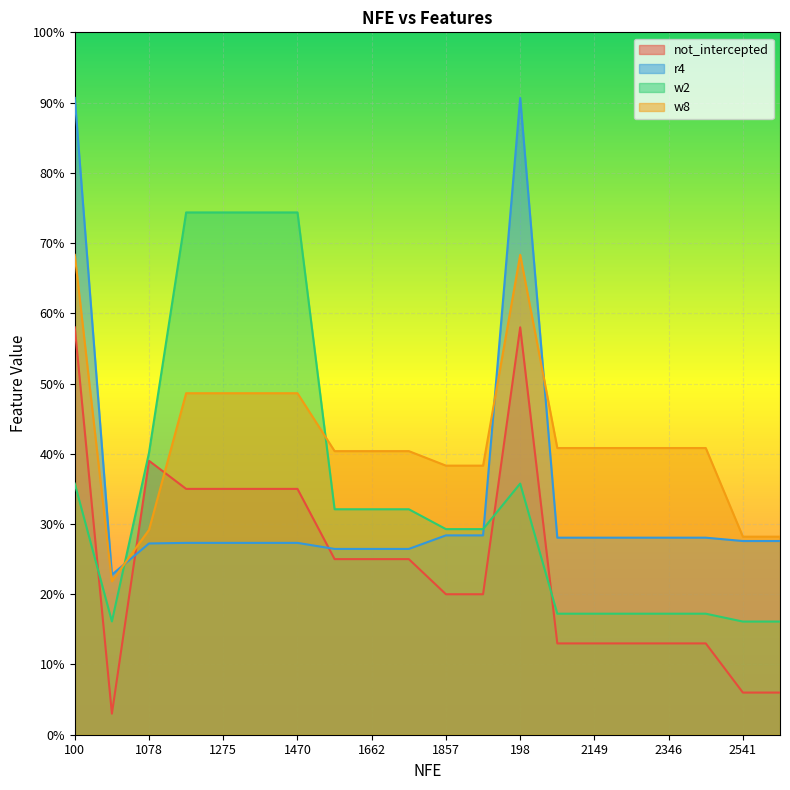

At which label is w8 closest to 0?

10043